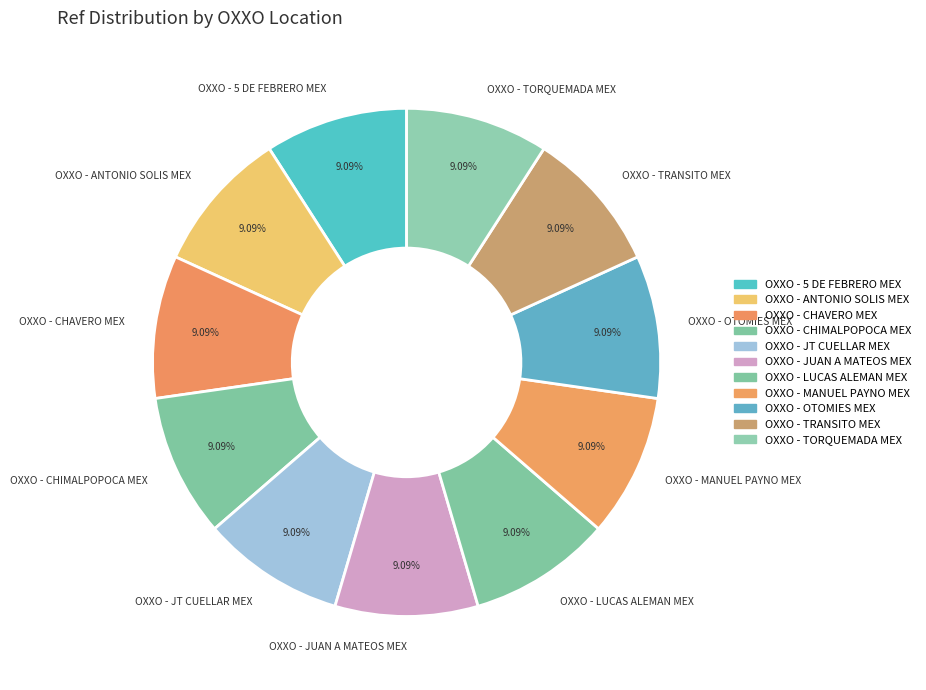

To the nearest percent, what is the average slice percentage?

9%